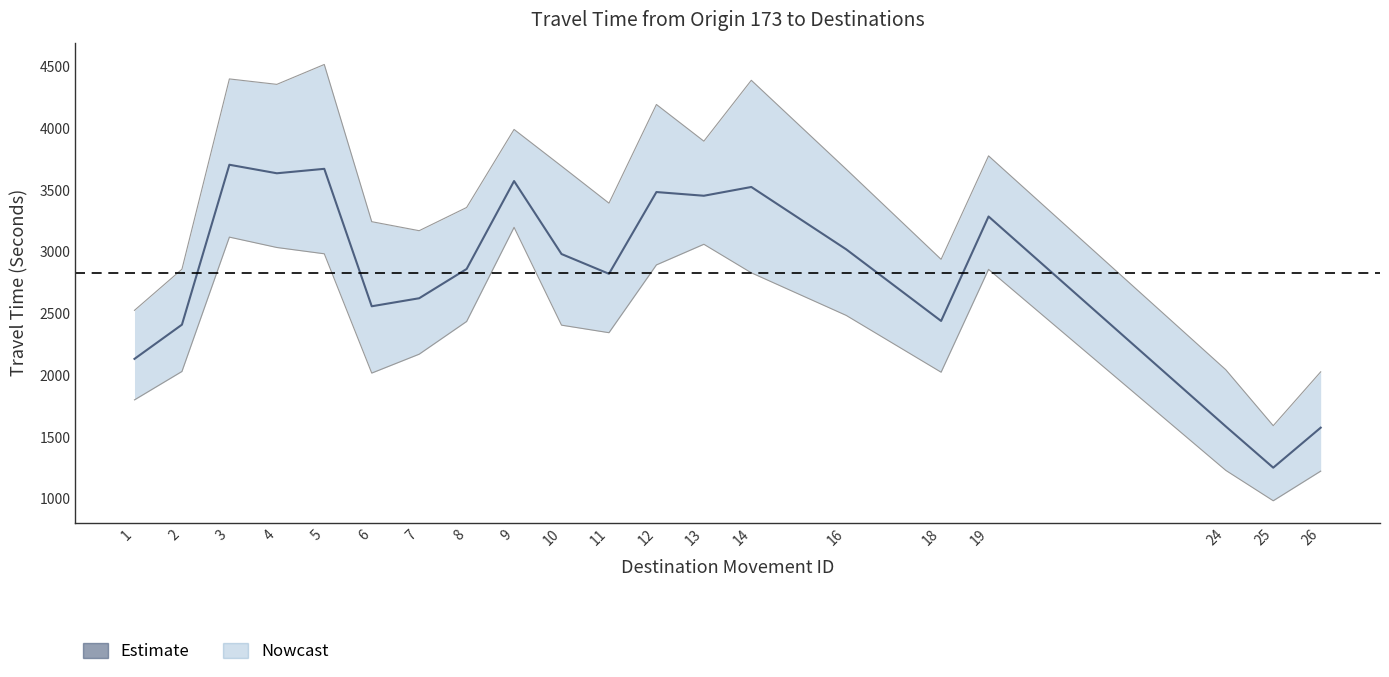

What is the value of the Range - Upper Bound Travel Time (Seconds) point at the 5th from the left?

4517